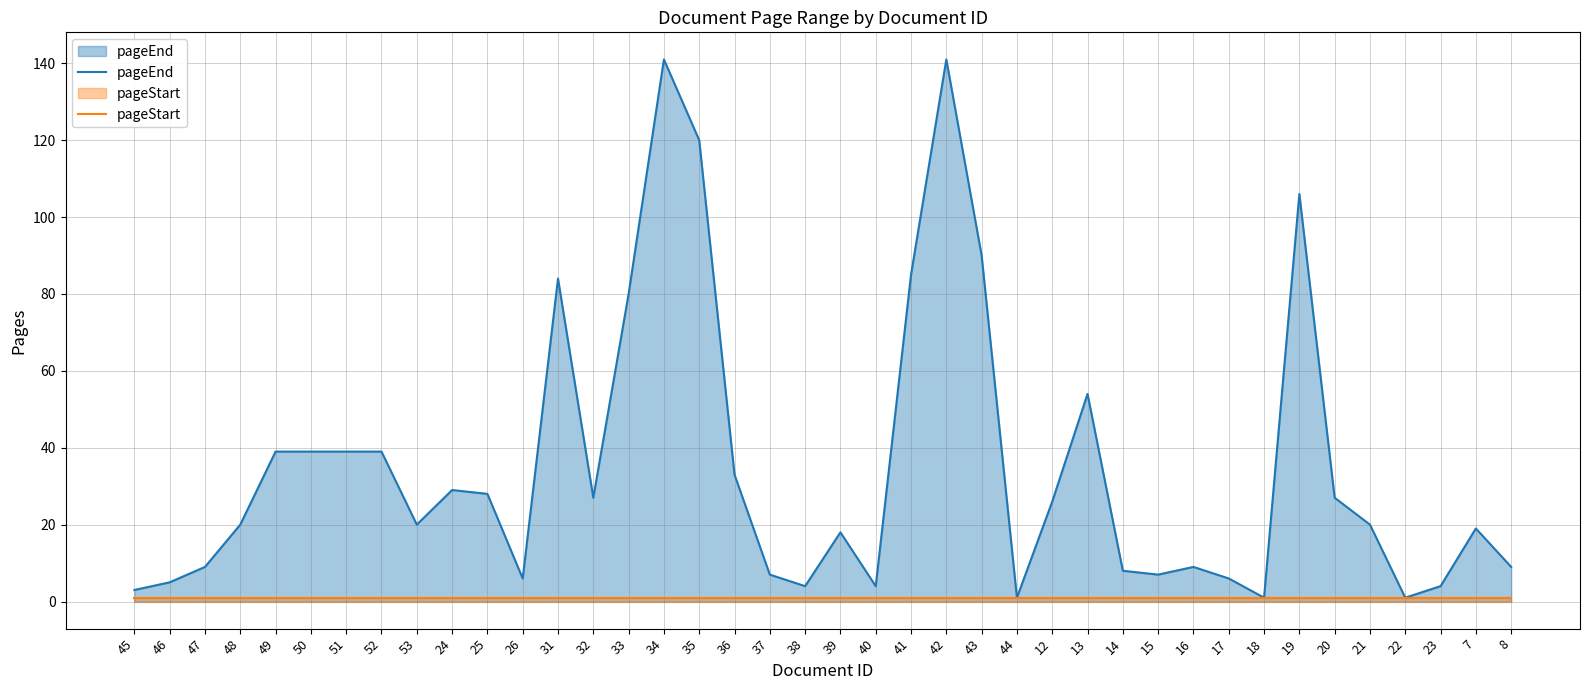

Which series has the widest spread of values?

pageEnd